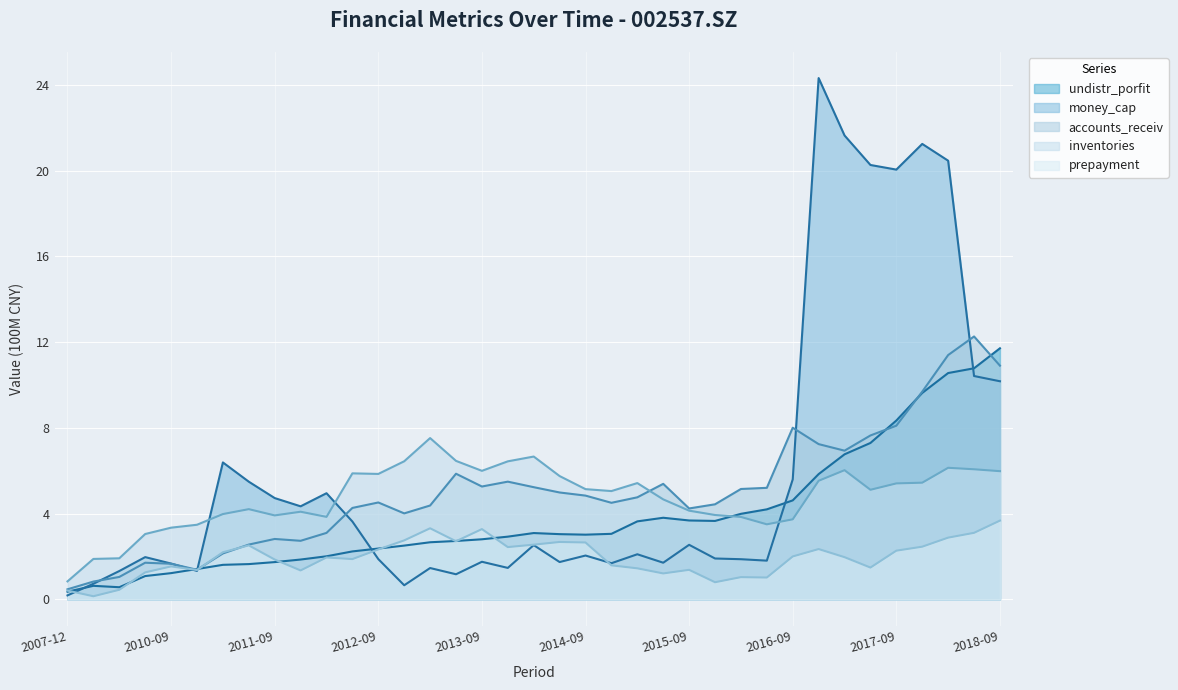

True or false: accounts_receiv and undistr_porfit cross at least once.

True